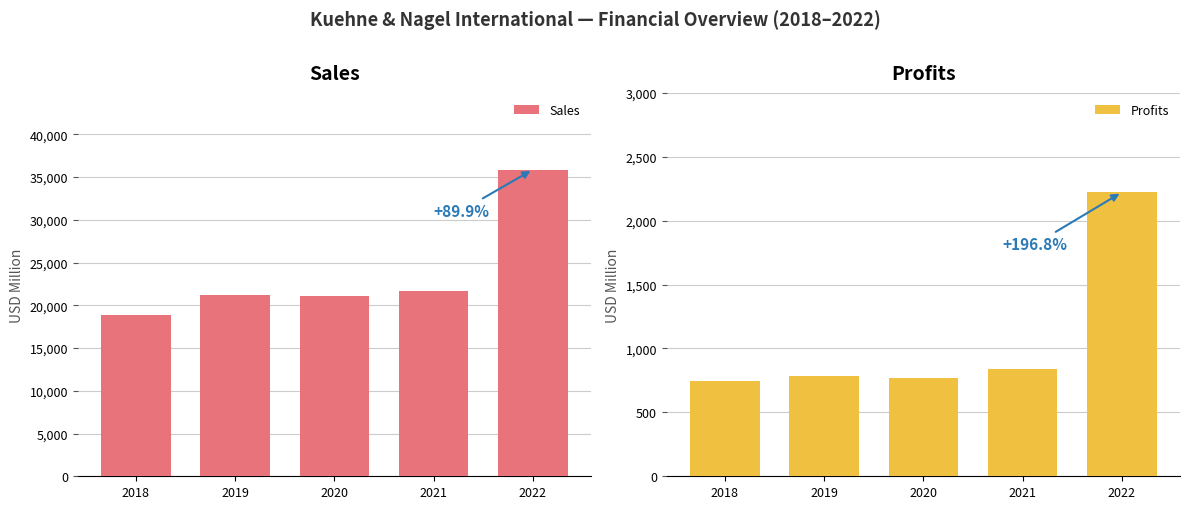

At how many categories does at least one series exceed 1948?

5